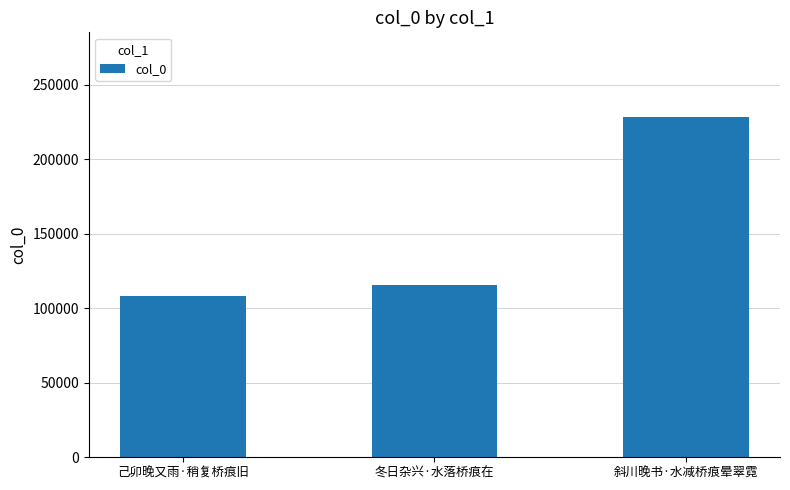

Between 己卯晚又雨·稍复桥痕旧 and 斜川晚书·水减桥痕晕翠霓, which is larger?

斜川晚书·水减桥痕晕翠霓